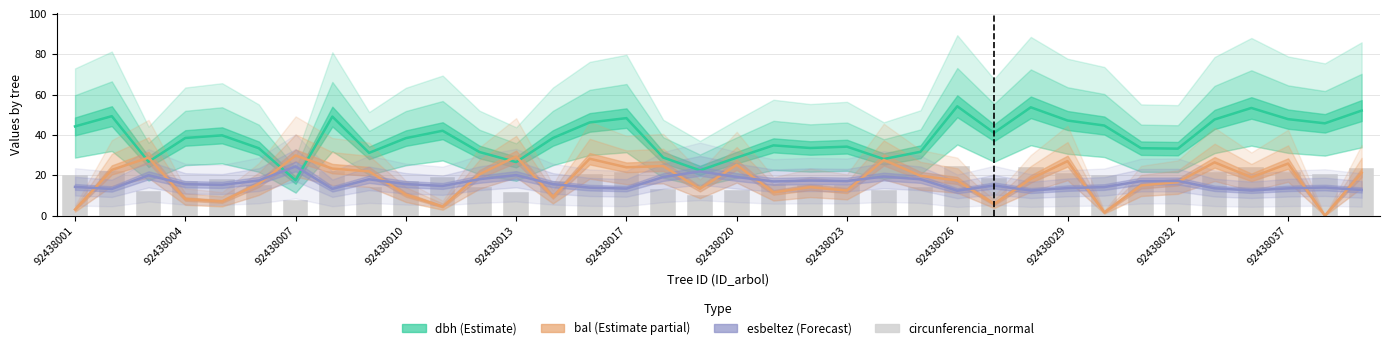

Reading left to right, transcribe all the data shown in this chart.

dbh: 44.2	49.3	26.7	38.5	39.8	33.4	17.5	49.1	31.1	38.4	42.1	31.5	26.5	38.5	46.2	48.3	28.8	22.4	28.8	34.8	33.5	34.2	28.1	31.6	54.2	41.0	53.7	47.1	44.7	33.4	33.2	47.7	53.4	47.8	45.8	52.1
bal: 3.0	22.7	28.8	8.2	7.0	15.8	29.8	23.3	21.9	10.4	4.5	20.5	29.3	9.3	28.2	23.9	24.6	13.3	25.2	11.5	14.1	12.4	27.6	19.7	17.4	5.8	18.2	27.0	1.6	14.9	16.6	26.4	19.0	25.8	0.0	21.2
esbeltez: 14.2	13.2	20.0	15.6	15.3	17.4	24.4	13.3	18.0	15.6	14.7	18.1	20.1	15.6	13.9	13.4	19.1	21.9	19.1	16.9	17.4	17.1	19.4	18.0	12.3	14.9	12.4	13.6	14.2	17.1	17.2	13.5	12.5	13.5	13.9	12.7
circunferencia_normal: 19.9	22.2	12.0	17.3	17.9	15.0	7.9	22.1	14.0	17.3	18.9	14.2	11.9	17.3	20.8	21.7	13.0	10.1	12.9	15.7	15.1	15.4	12.6	14.2	24.4	18.5	24.2	21.2	20.1	15.0	14.9	21.4	24.0	21.5	20.6	23.4